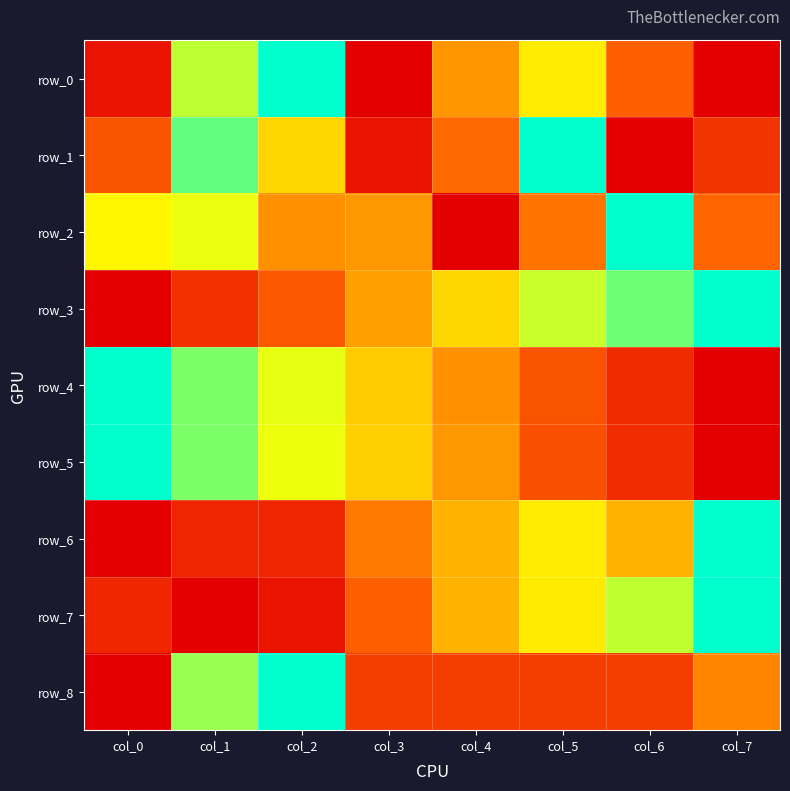

Reading right to left, what are all the values shown in this chart?

row_0: col_7=0.0	col_6=0.3	col_5=0.6	col_4=0.4	col_3=0.0	col_2=1.0	col_1=0.8	col_0=0.1
row_1: col_7=0.2	col_6=0.0	col_5=1.0	col_4=0.3	col_3=0.1	col_2=0.6	col_1=0.9	col_0=0.3
row_2: col_7=0.3	col_6=1.0	col_5=0.4	col_4=0.0	col_3=0.4	col_2=0.4	col_1=0.7	col_0=0.6
row_3: col_7=1.0	col_6=0.9	col_5=0.7	col_4=0.6	col_3=0.5	col_2=0.3	col_1=0.2	col_0=0.0
row_4: col_7=0.0	col_6=0.1	col_5=0.3	col_4=0.4	col_3=0.6	col_2=0.7	col_1=0.8	col_0=1.0
row_5: col_7=0.0	col_6=0.1	col_5=0.3	col_4=0.4	col_3=0.6	col_2=0.7	col_1=0.8	col_0=1.0
row_6: col_7=1.0	col_6=0.5	col_5=0.6	col_4=0.5	col_3=0.4	col_2=0.1	col_1=0.1	col_0=0.0
row_7: col_7=1.0	col_6=0.7	col_5=0.6	col_4=0.5	col_3=0.3	col_2=0.1	col_1=0.0	col_0=0.1
row_8: col_7=0.4	col_6=0.2	col_5=0.2	col_4=0.2	col_3=0.2	col_2=1.0	col_1=0.8	col_0=0.0